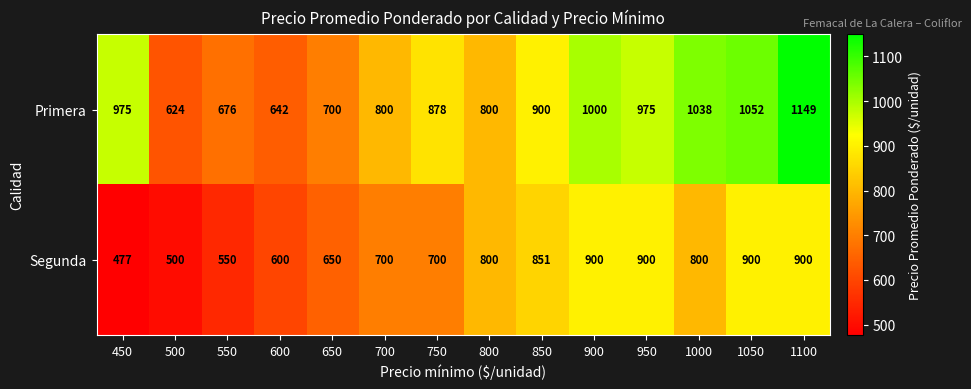

Rank the series by their average value, from lowest to highest.

Segunda, Primera